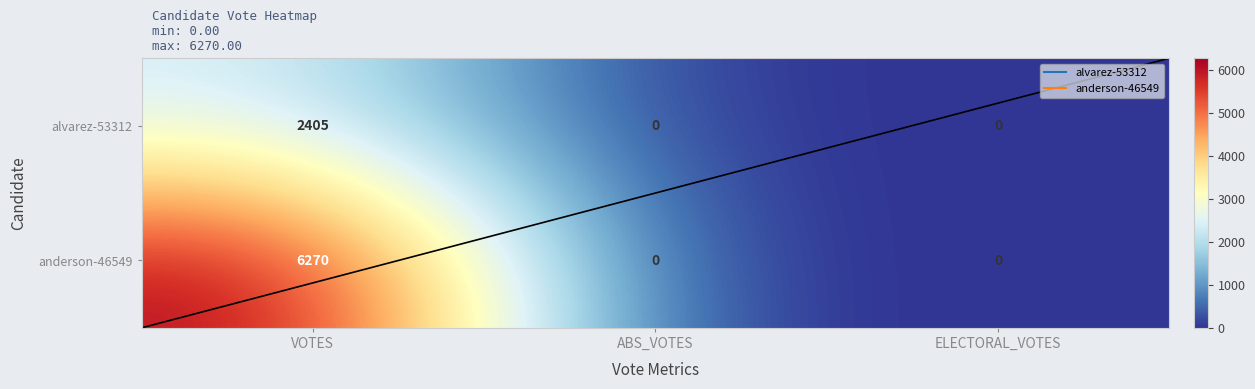

What is the total value across all series at VOTES?

8675